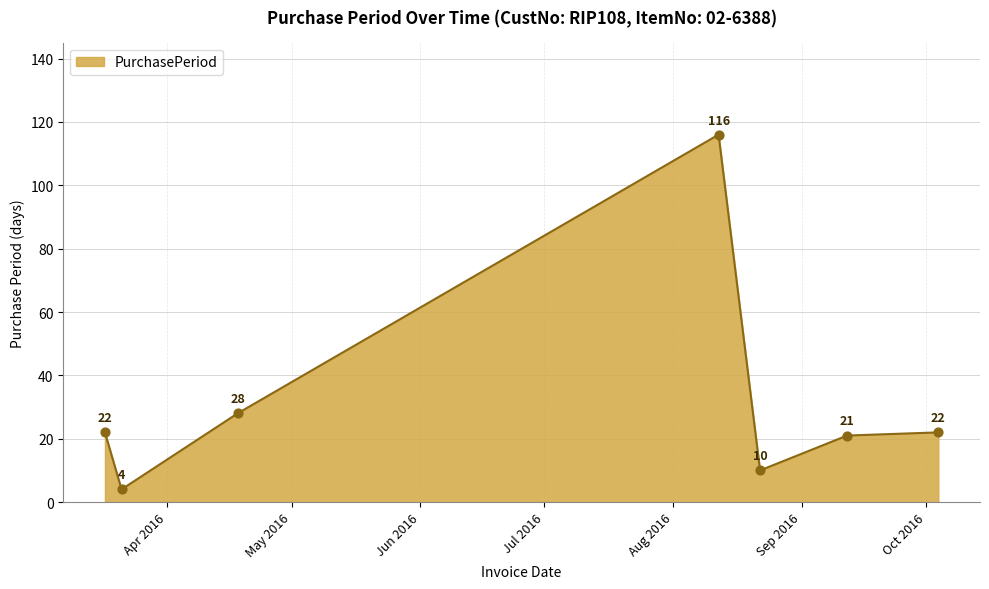

What is the average value?

32